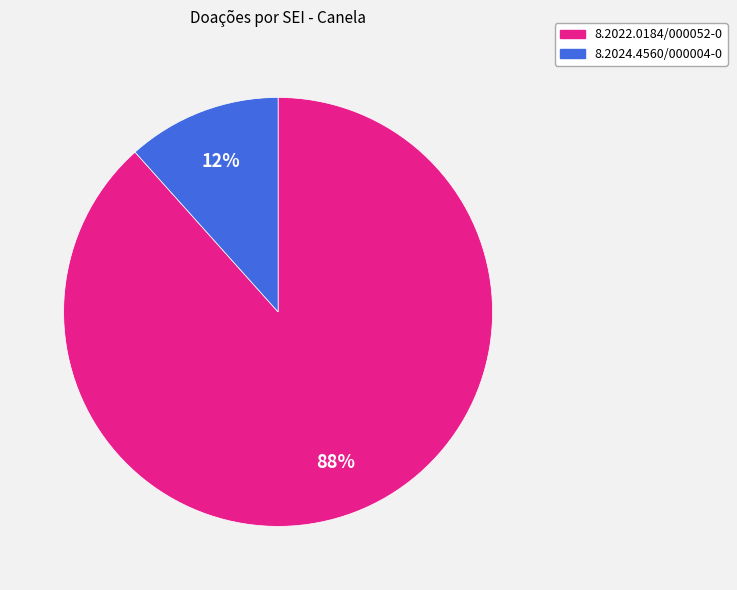

Is there any slice that represents more than half of the pie?

Yes